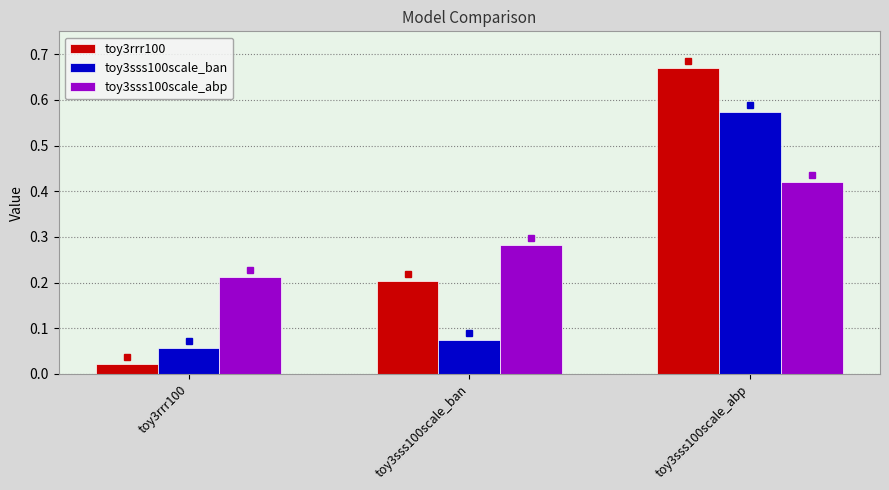

The toy3rrr100 series shows 0.2 at toy3sss100scale_ban. True or false?

True